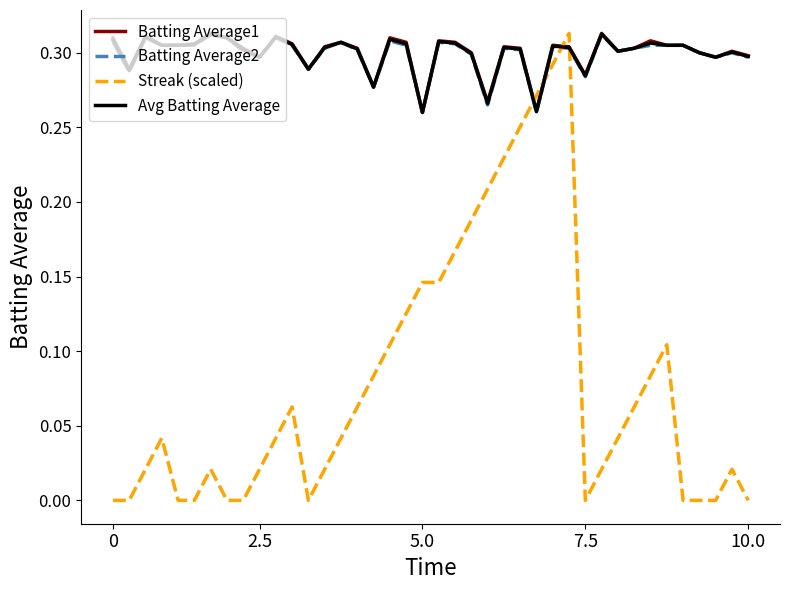

Which series has the largest range (max minus min)?

Streak (scaled)